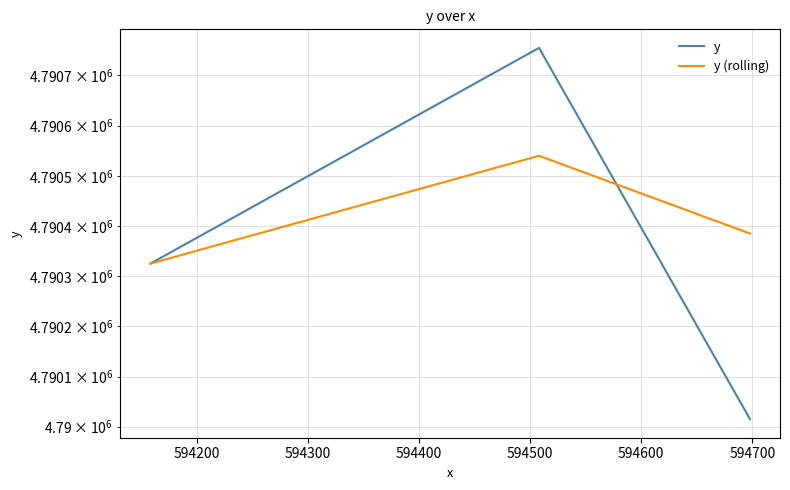

What is the average value of the y (rolling) series?

4790417